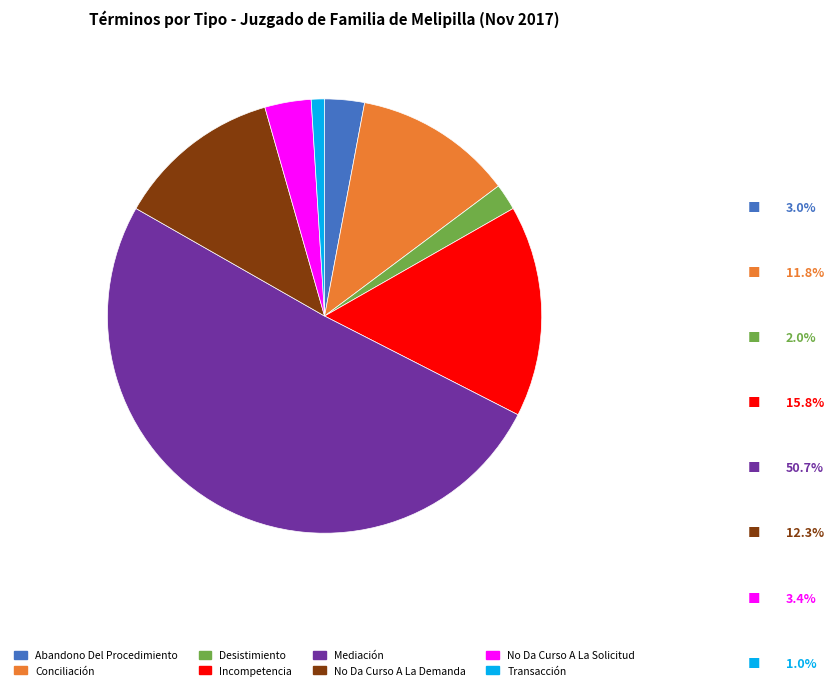

Is the sum of Mediación and Conciliación greater than half?

Yes